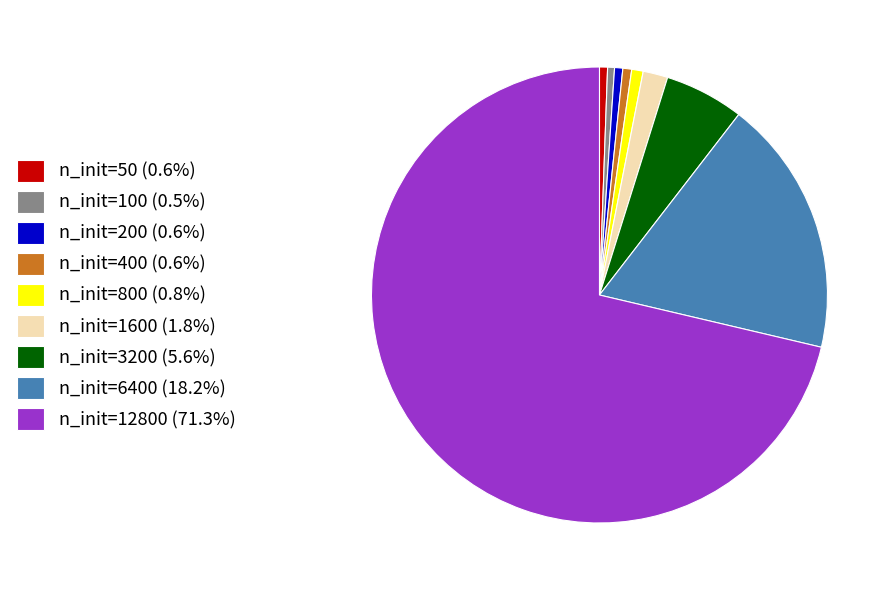

How many slices are in this pie chart?

9